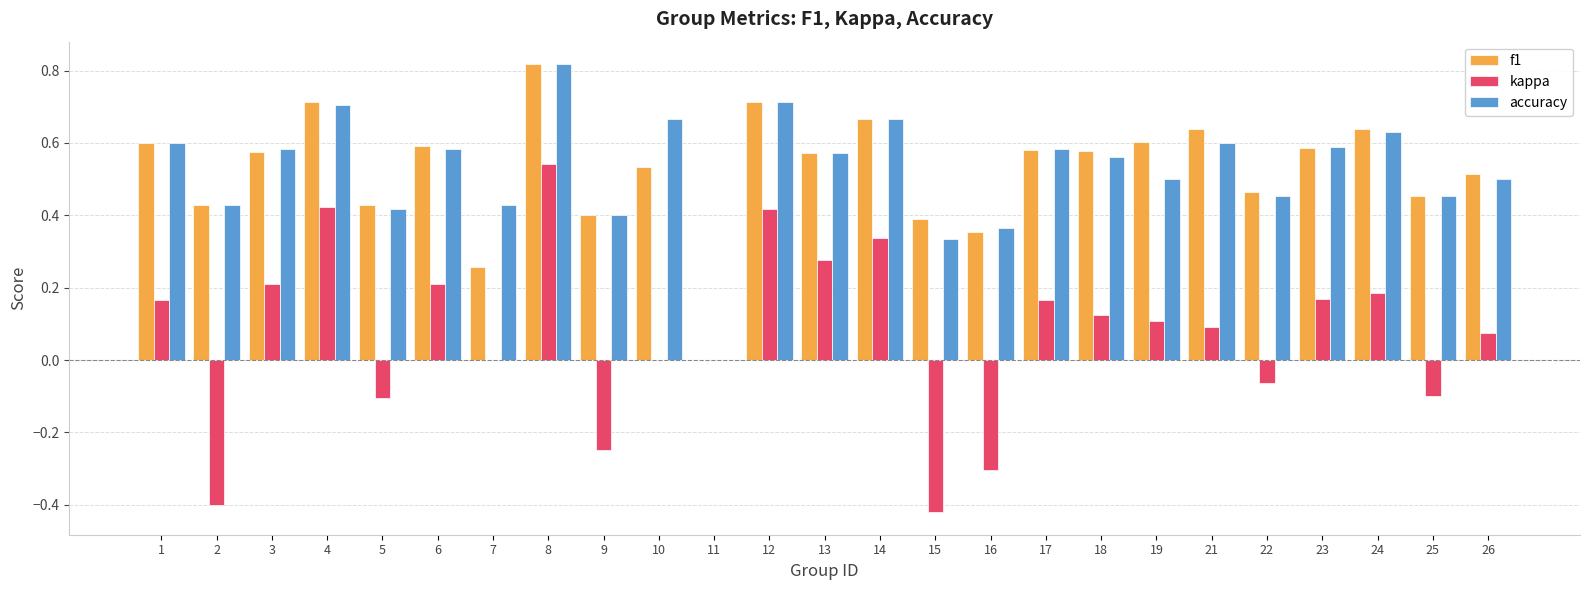

Is the value of accuracy at 13 greater than the value of f1 at 23?

No